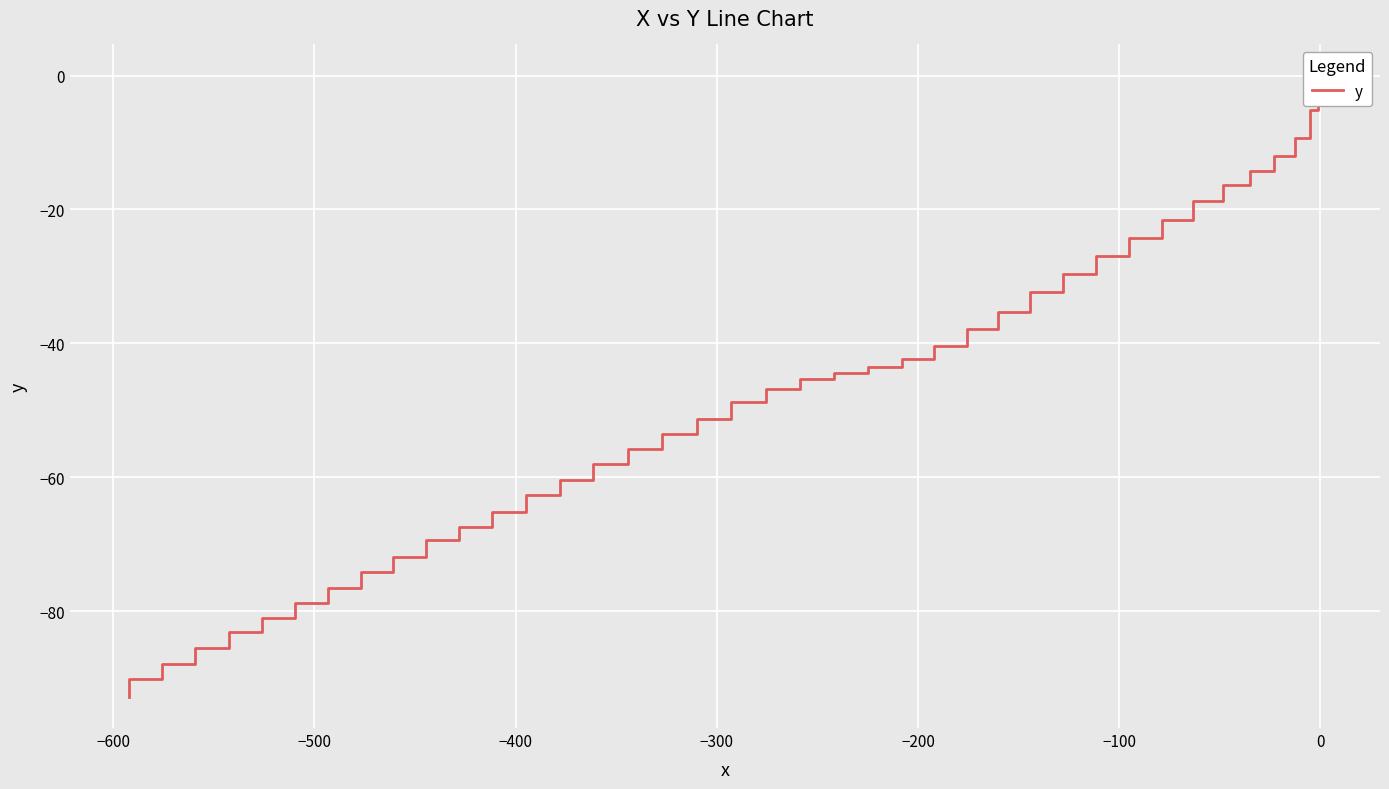

What is the minimum value shown in the chart?

-92.8